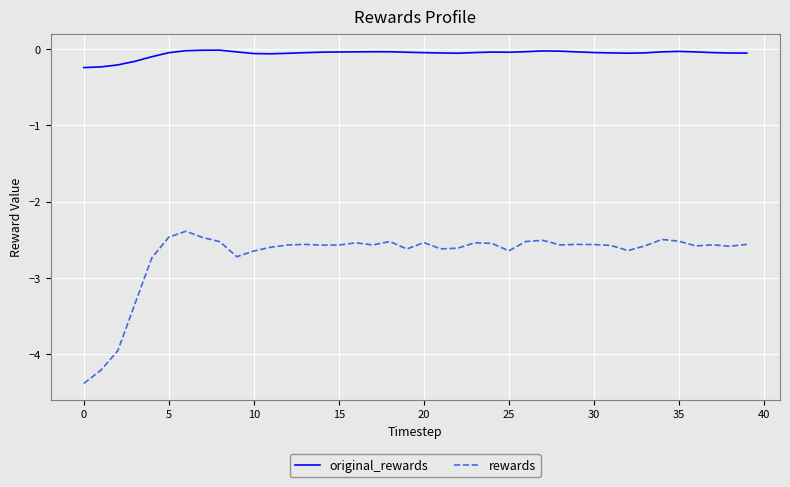

Which series has the largest range (max minus min)?

rewards